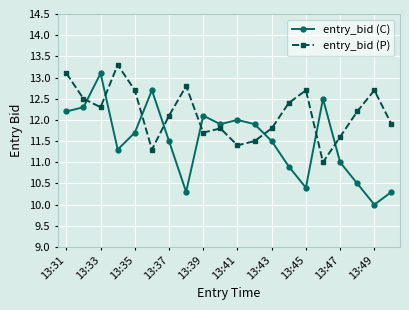

What is the lowest value of the entry_bid (C) series?

10.0